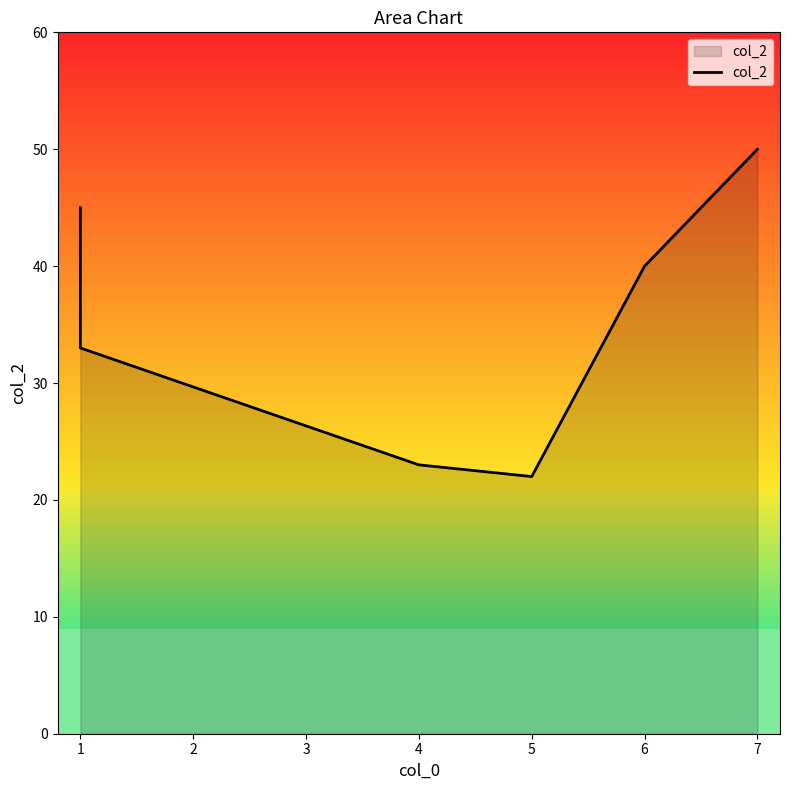

Reading right to left, list all the values displayed in this chart.

50	40	22	23	33	45